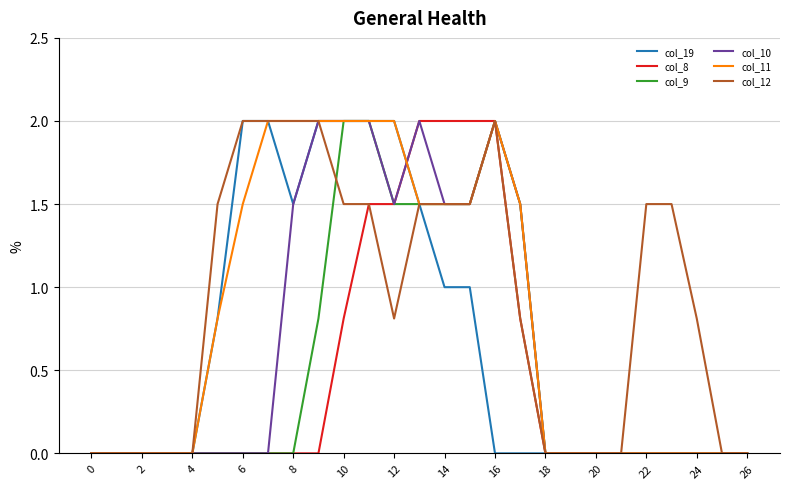

What is the maximum value for col_11?

2.0